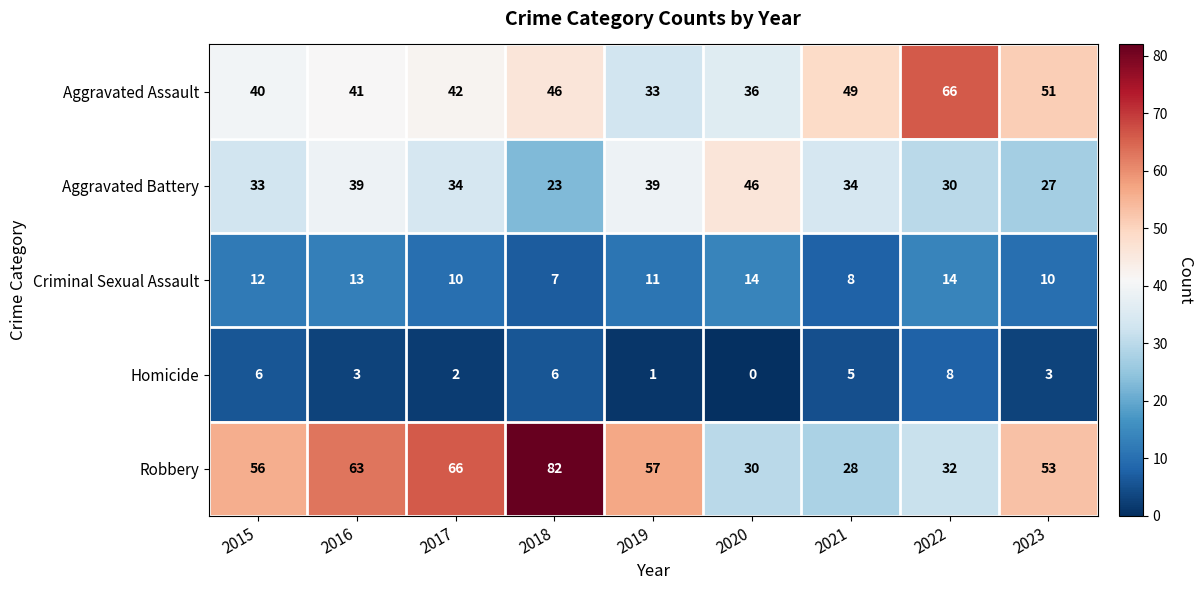

Rank the series by their maximum value, from lowest to highest.

Homicide, Criminal Sexual Assault, Aggravated Battery, Aggravated Assault, Robbery